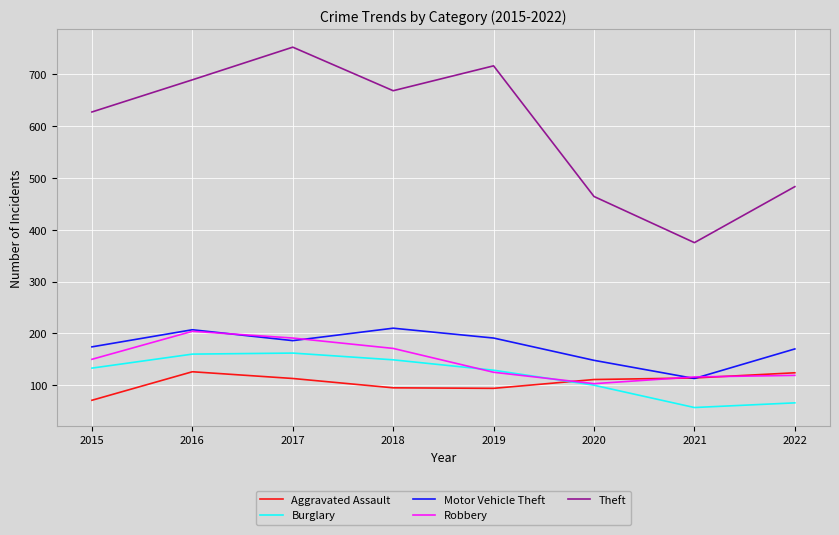

Read the Robbery value at 2016, to the nearest 5.

205